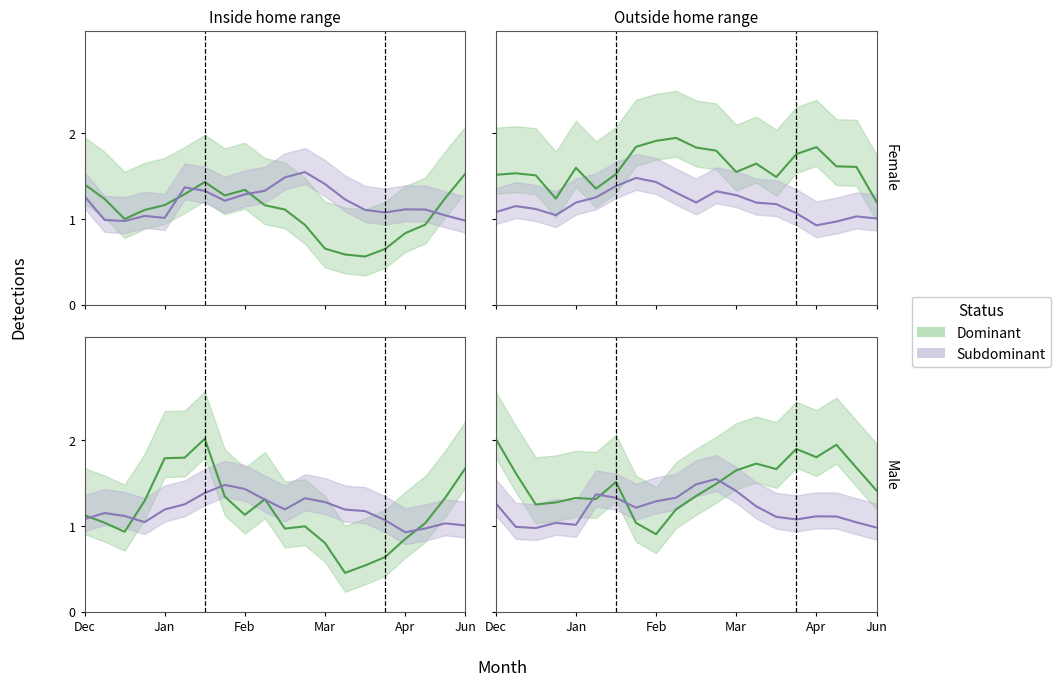

Which category has the lowest value across all series?

Feb